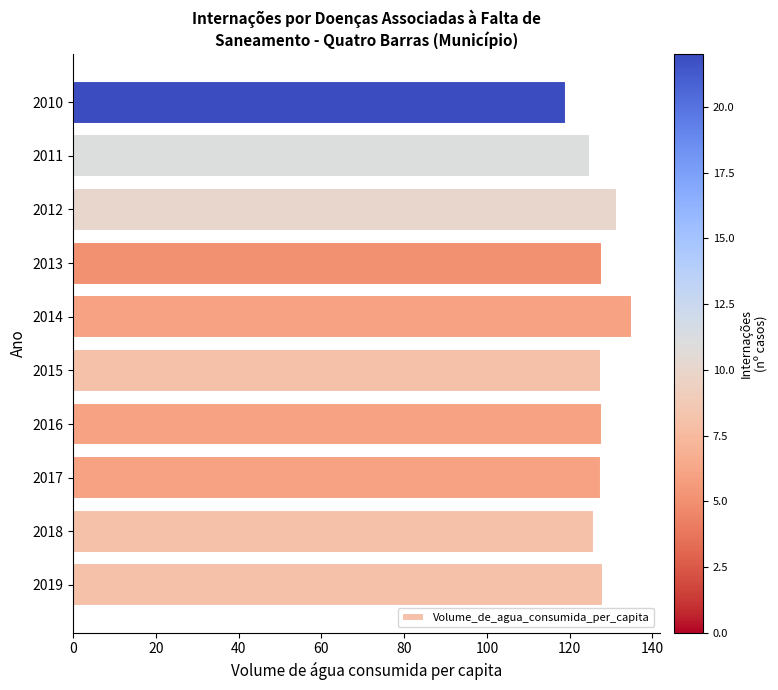

True or false: the data shows 38.4 at 2013.

False